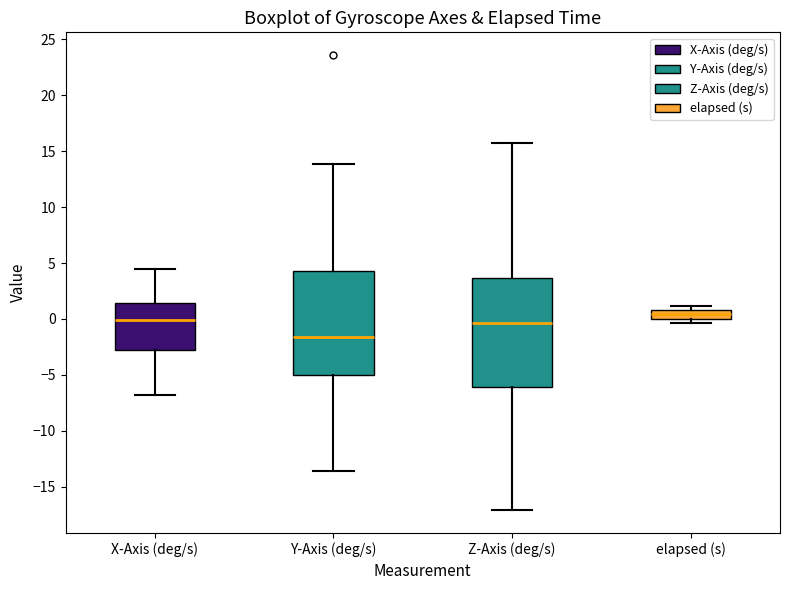

Where does the lower whisker of the box for X-Axis (deg/s) end on the y-axis? The values are not printed on the chart, so give them approximately, as read against the axis.

-7.0